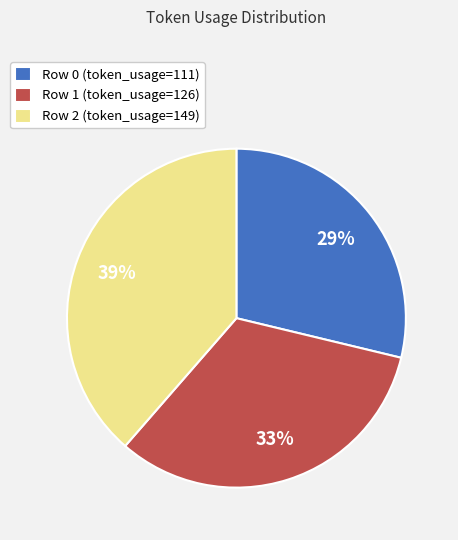

To the nearest percent, what percentage of the pie is Row 1 (token_usage=126)?

33%